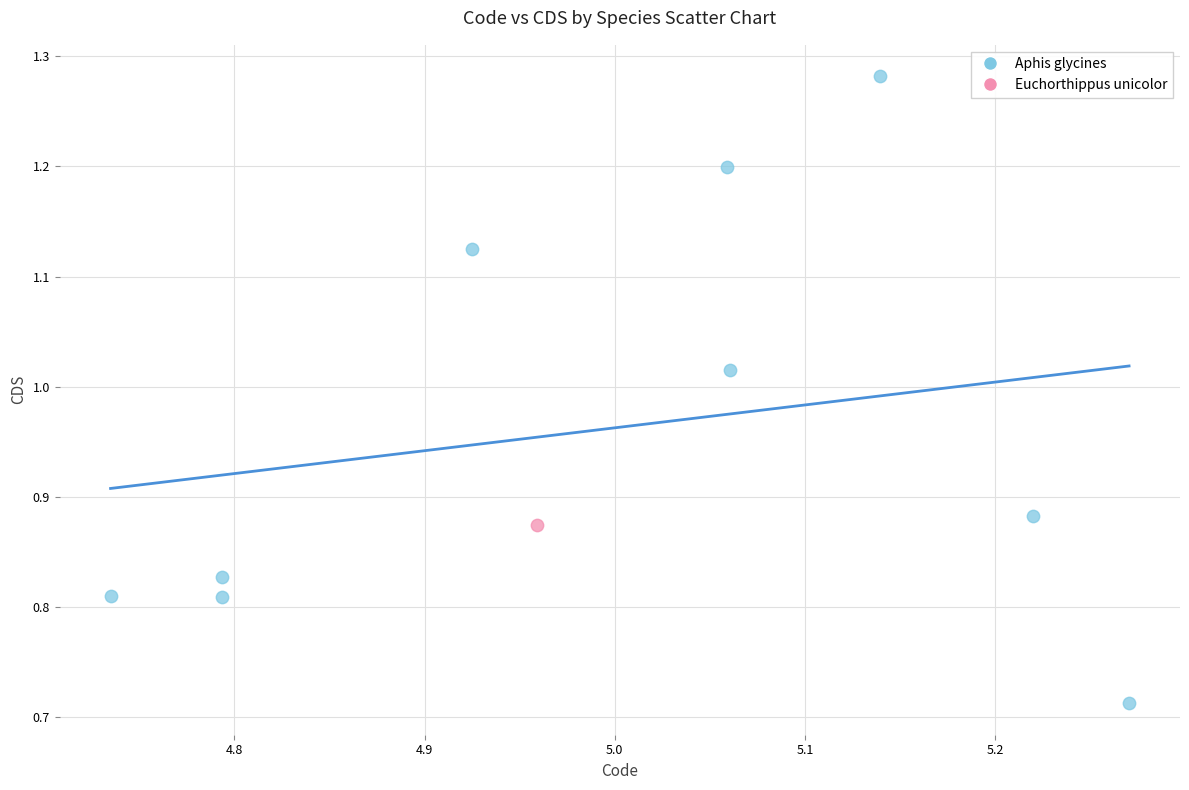

What are all the series names shown in the legend?

Aphis glycines, Euchorthippus unicolor